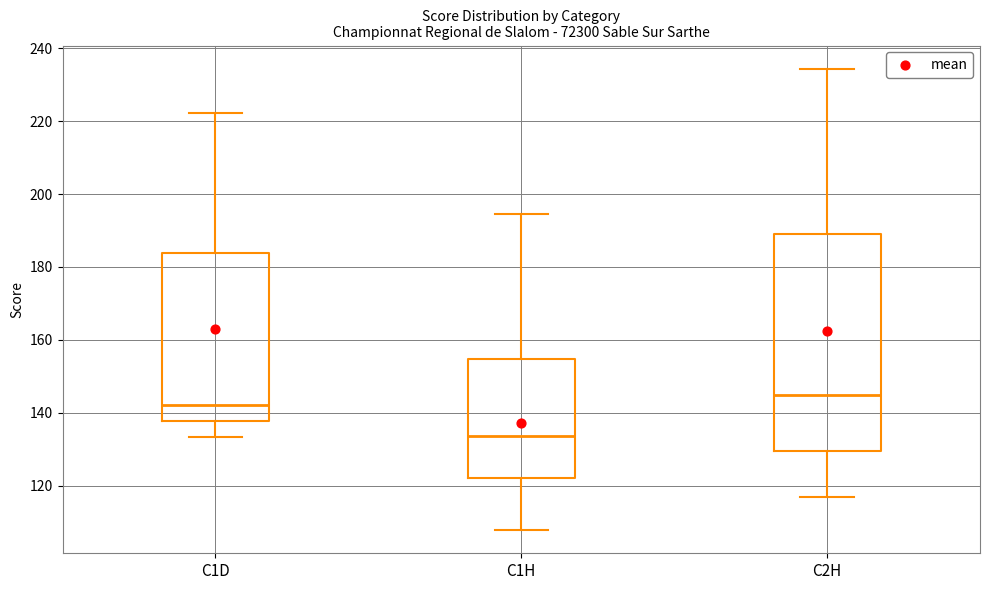

Where does the lower whisker of the box for C1H end on the y-axis? The values are not printed on the chart, so give them approximately, as read against the axis.

108